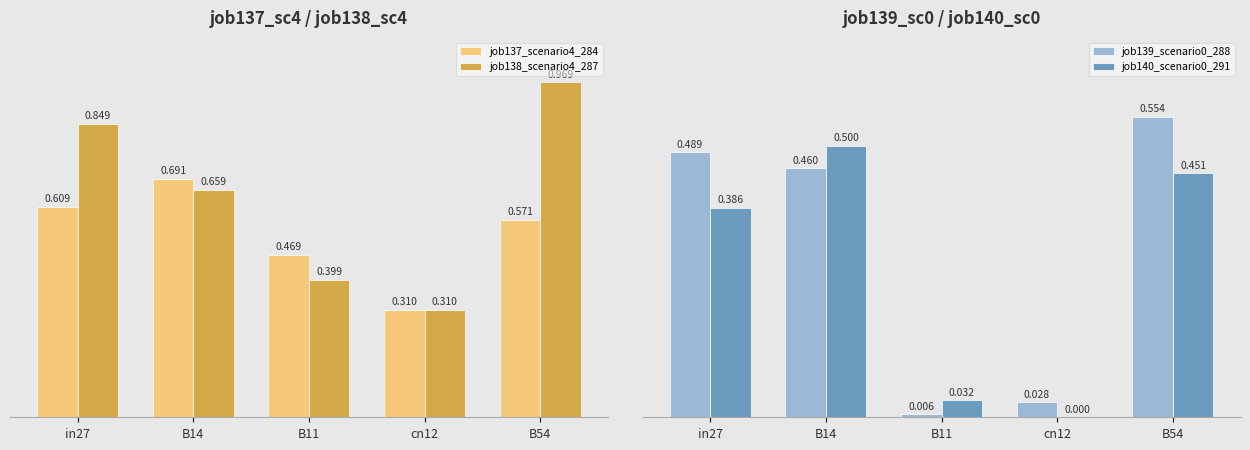

How many bars are there in total?

20